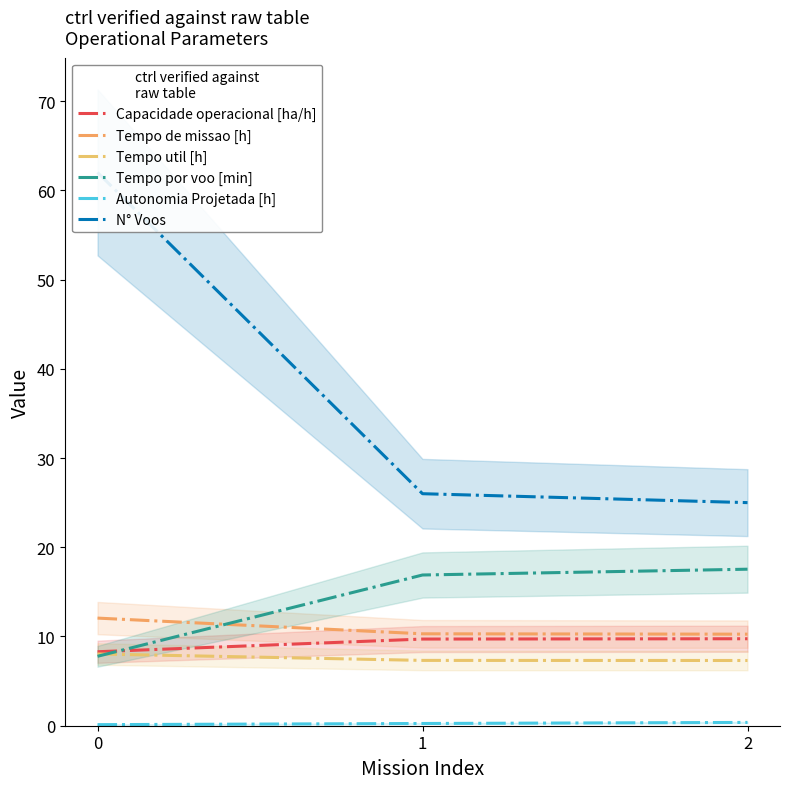

How many lines are shown in the chart?

6